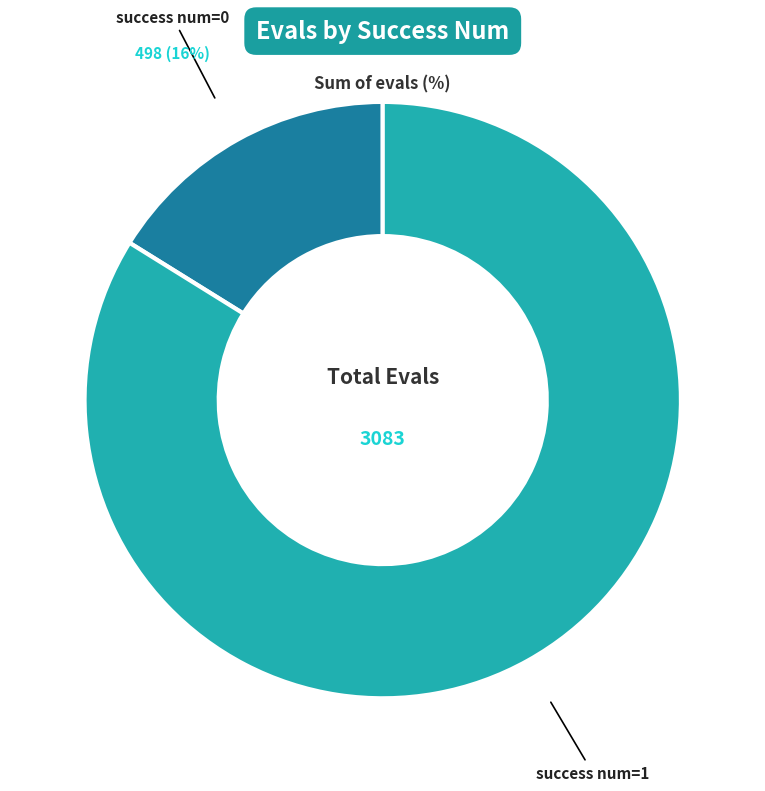

How many slices are in this pie chart?

2